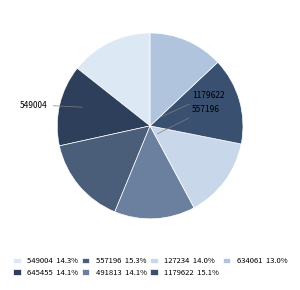

Which category has the biggest portion of the pie?

557196